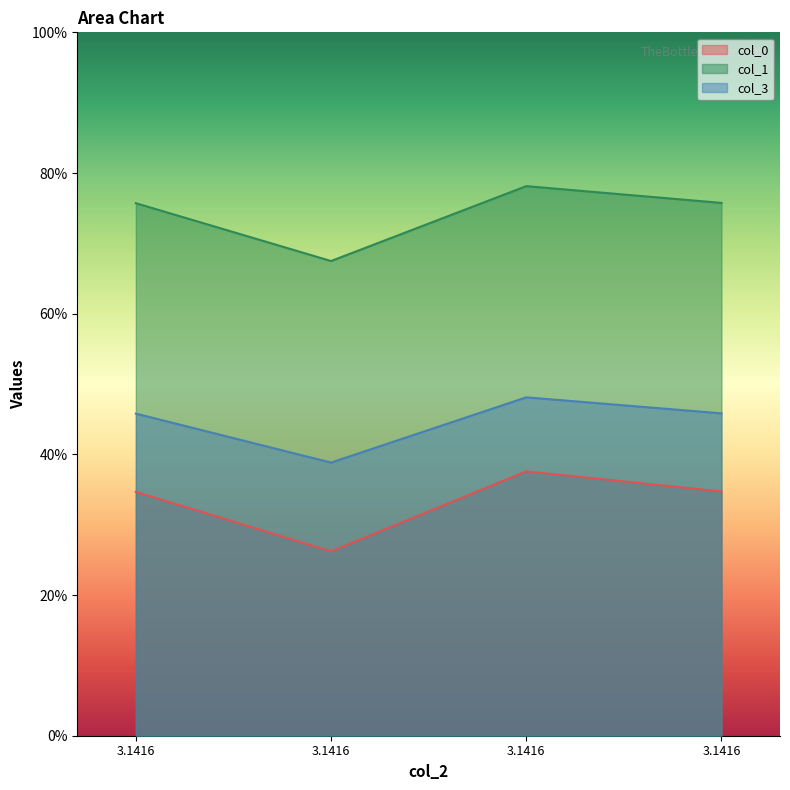

Rank the series by their average value, from lowest to highest.

col_0, col_3, col_1